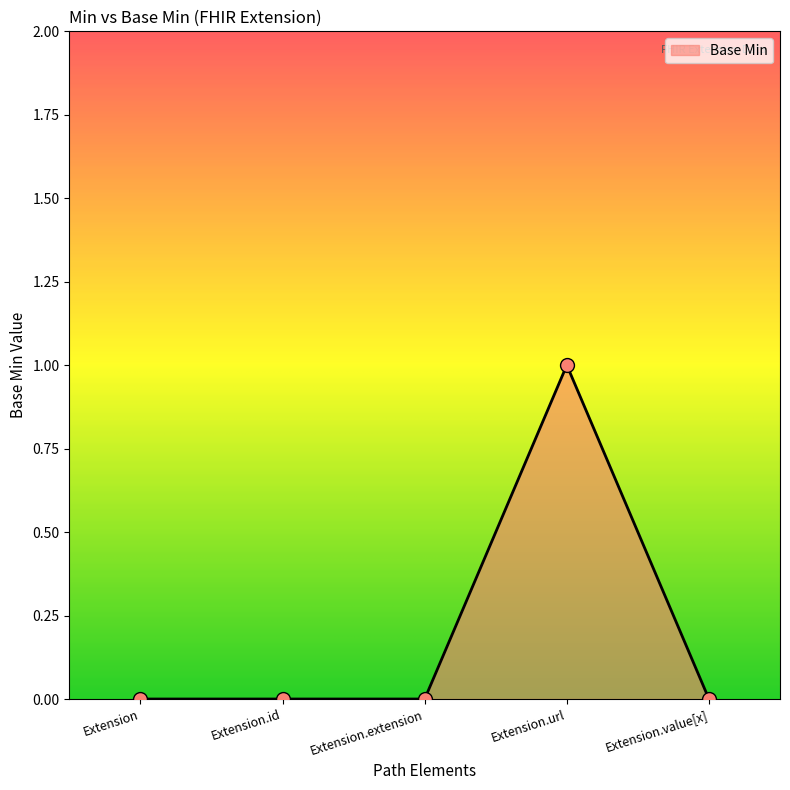

Which has a higher value, Extension.url or Extension.id?

Extension.url